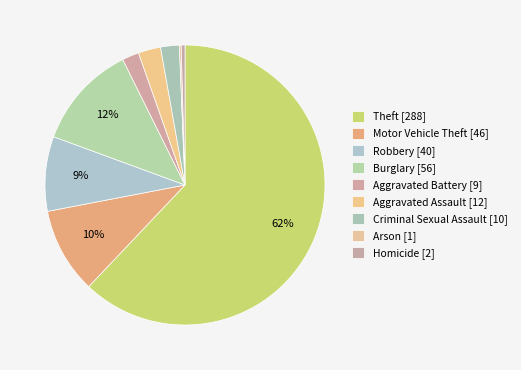

To the nearest percent, what is the average slice percentage?

11%